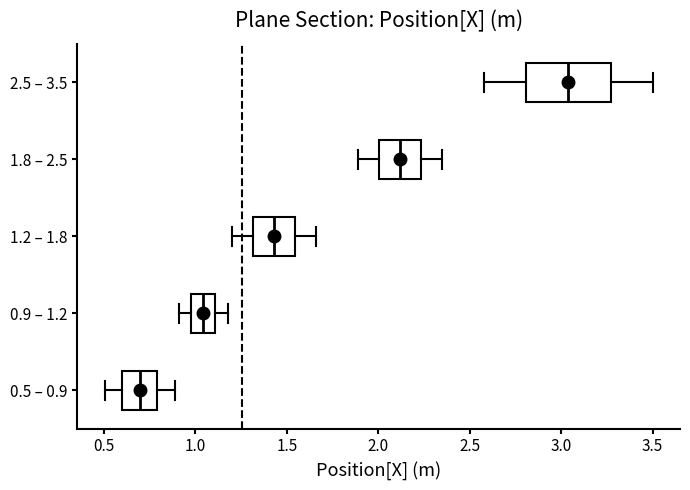

Reading bottom to top, transcribe this box plot: for each box, give where its median line is, the range the box spans, and where its two whiskers end, as read against the x-axis. The values are not printed on the chart, so give them approximately, as read against the axis.

0.5 – 0.9: median 0.70, box 0.60 to 0.80, whiskers 0.50 to 0.90
0.9 – 1.2: median 1.05, box 1.00 to 1.10, whiskers 0.90 to 1.20
1.2 – 1.8: median 1.45, box 1.30 to 1.55, whiskers 1.20 to 1.65
1.8 – 2.5: median 2.10, box 2.00 to 2.25, whiskers 1.90 to 2.35
2.5 – 3.5: median 3.05, box 2.80 to 3.25, whiskers 2.60 to 3.50